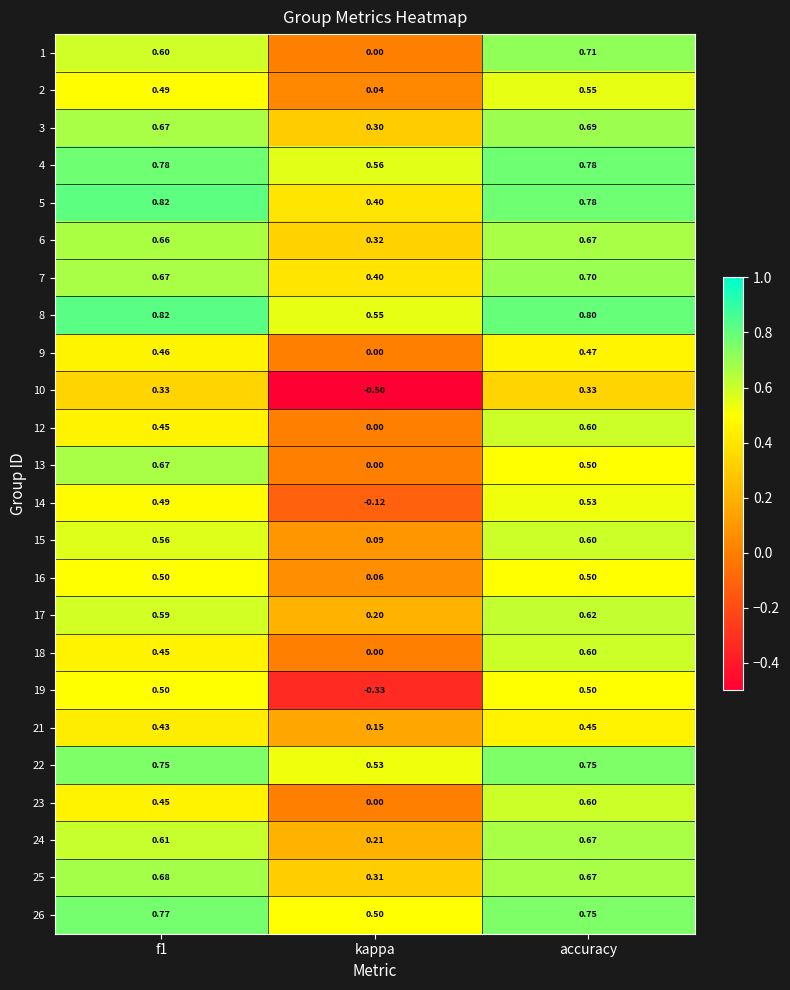

Which series changed the most between f1 and accuracy?

13